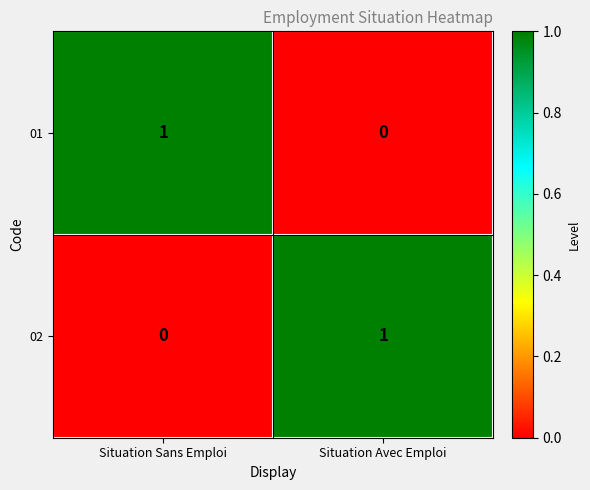

Is the value of 02 at Situation Avec Emploi greater than the value of 01 at Situation Avec Emploi?

Yes